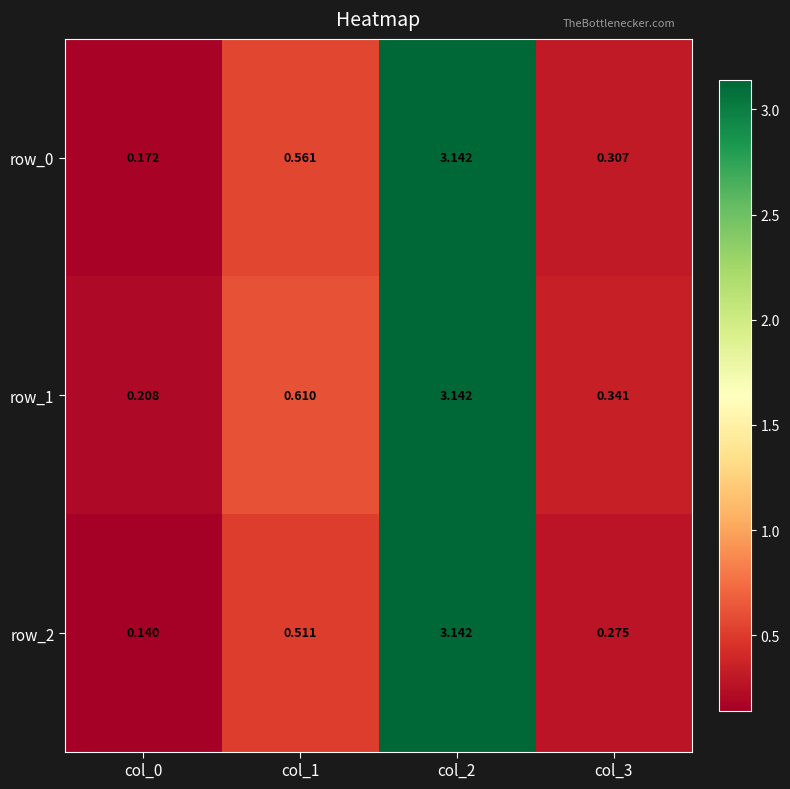

Is the value of row_2 at col_1 greater than the value of row_1 at col_0?

Yes